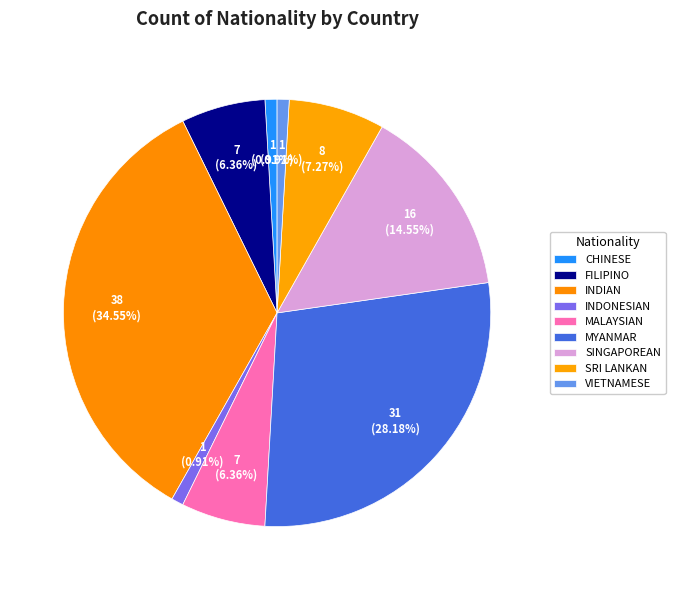

Count the number of slices in the pie.

9